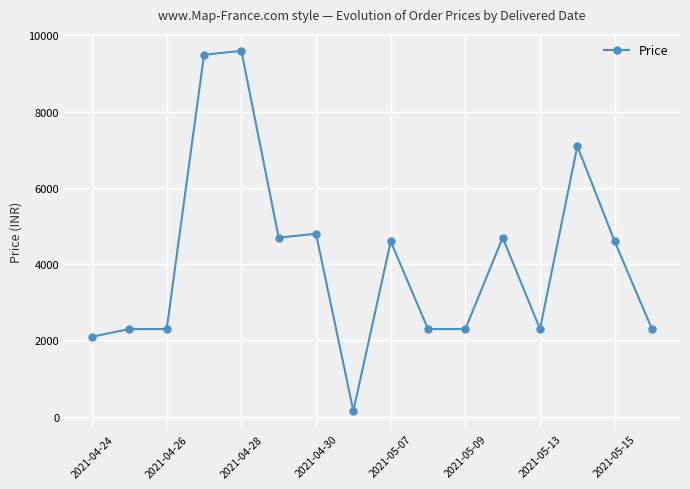

What is the average value?

4101